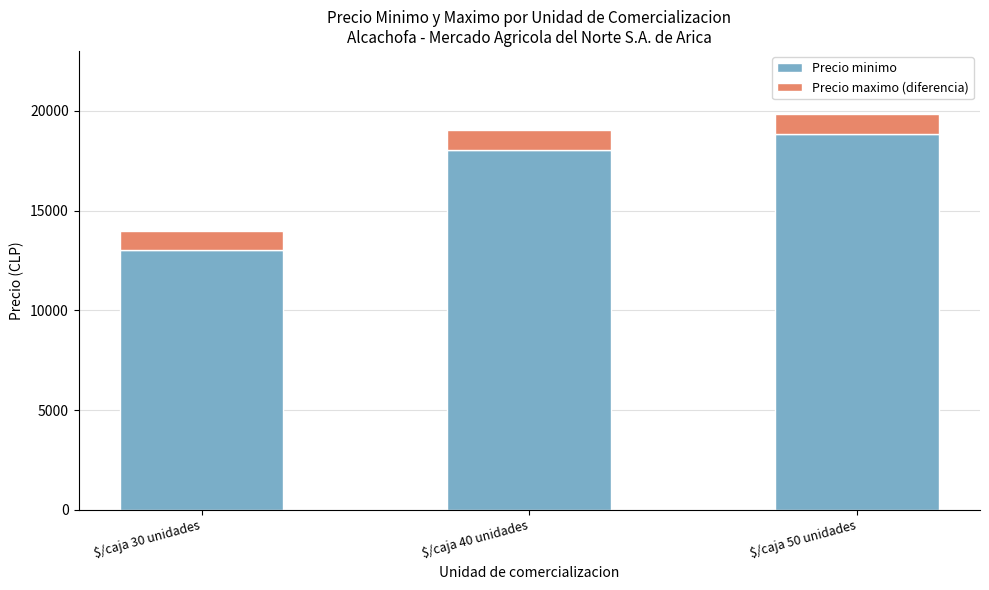

What is the minimum value for Precio minimo?

13000